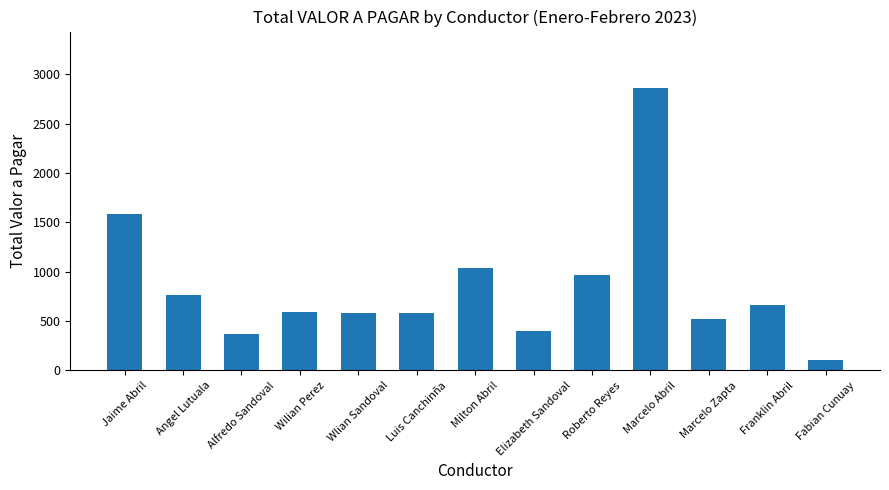

Are the bars grouped side by side (vs. stacked)?

No